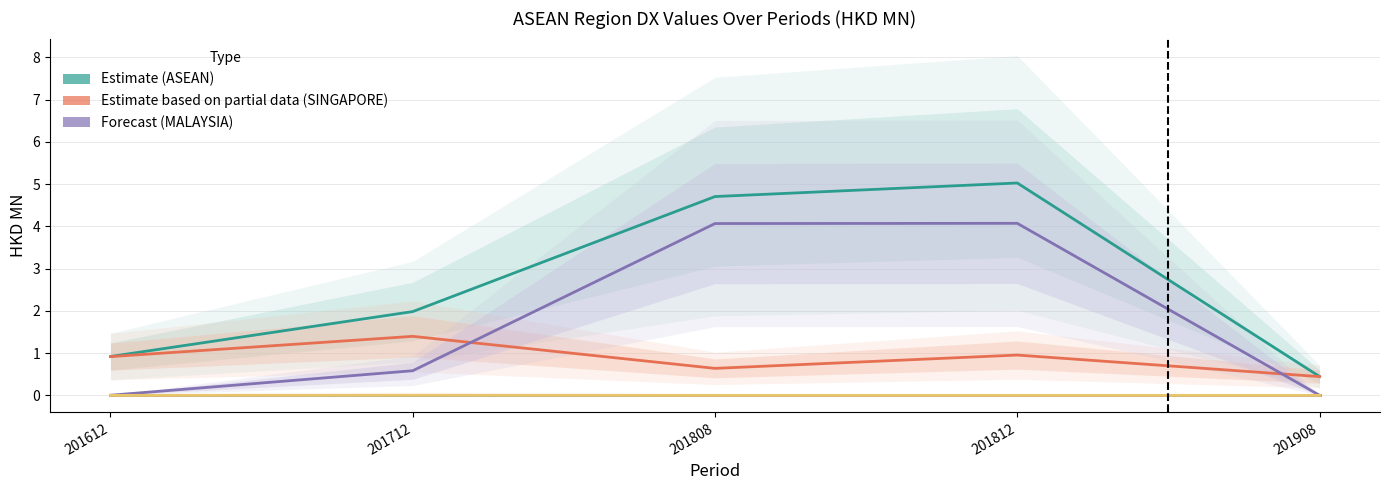

Reading left to right, extract all data points from this chart.

ASEAN: 201612=0.9	201712=2.0	201808=4.7	201812=5.0	201908=0.4
SINGAPORE: 201612=0.9	201712=1.4	201808=0.6	201812=1.0	201908=0.4
MALAYSIA: 201612=0.0	201712=0.6	201808=4.1	201812=4.1	201908=0.0
INDONESIA: 201612=0.0	201712=0.0	201808=0.0	201812=0.0	201908=0.0
THAILAND: 201612=0.0	201712=0.0	201808=0.0	201812=0.0	201908=0.0